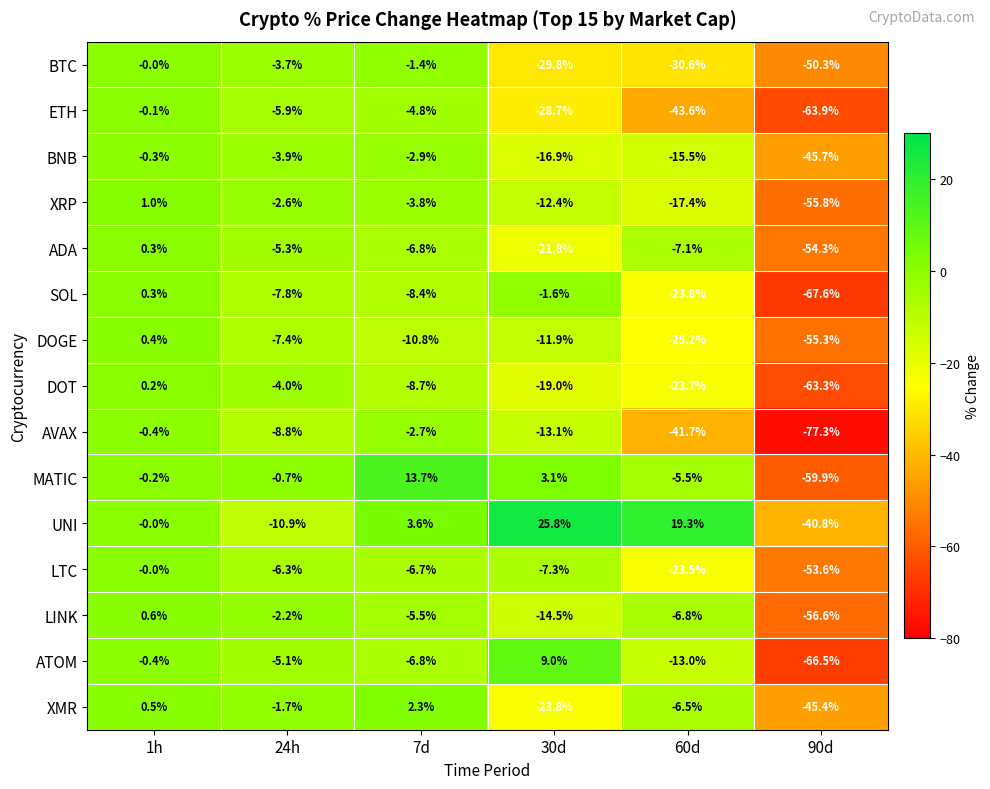

At which category is the sum across all series the highest?

1h